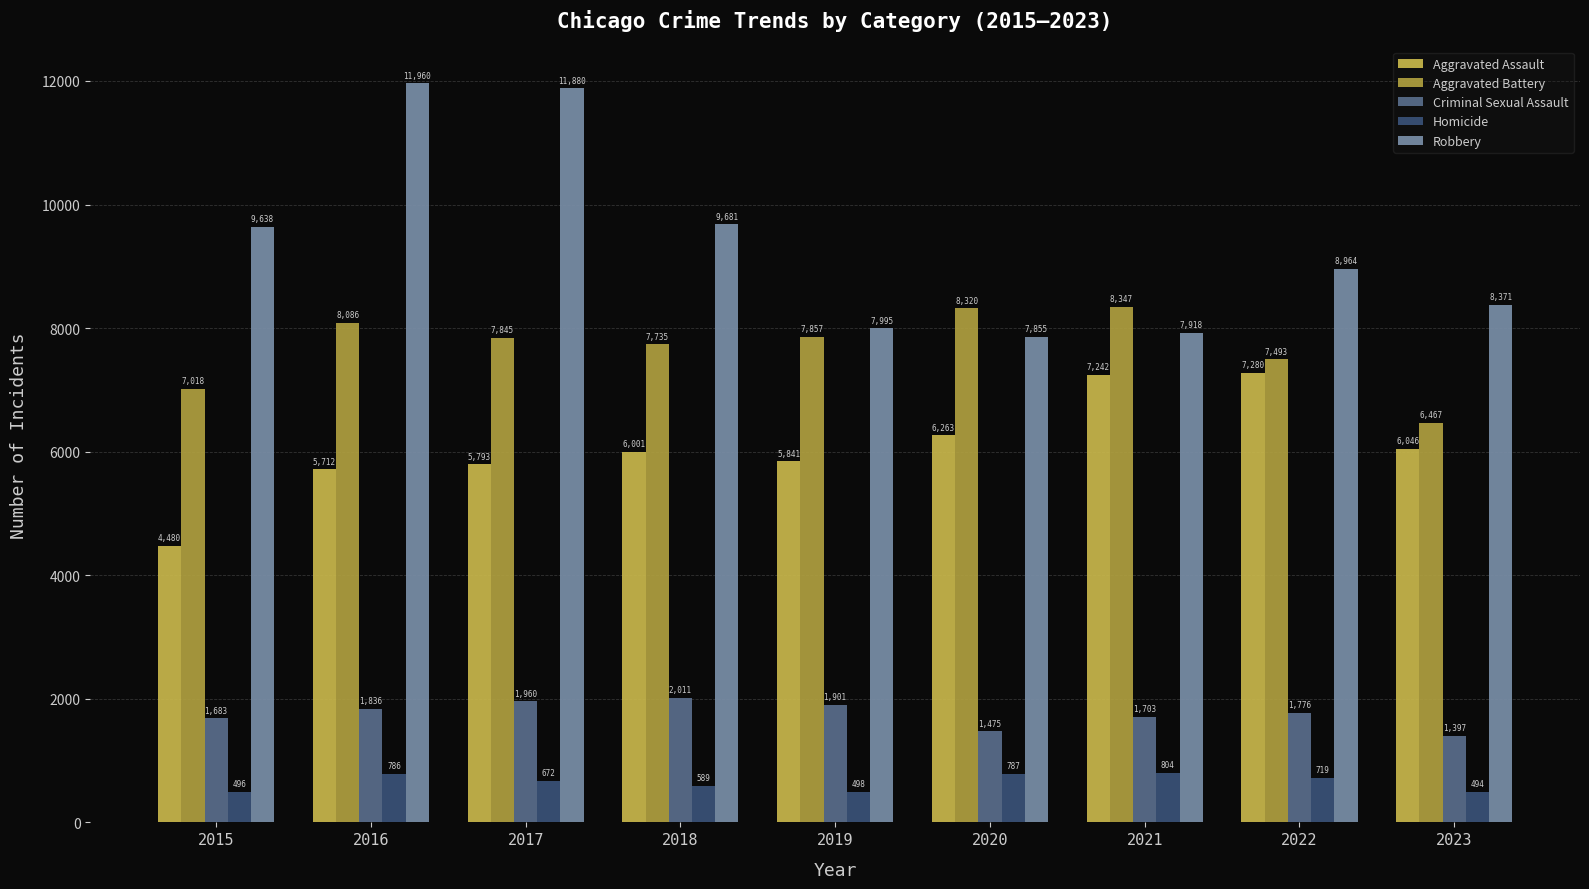

List the labels in order of Criminal Sexual Assault value, smallest first.

2023, 2020, 2015, 2021, 2022, 2016, 2019, 2017, 2018